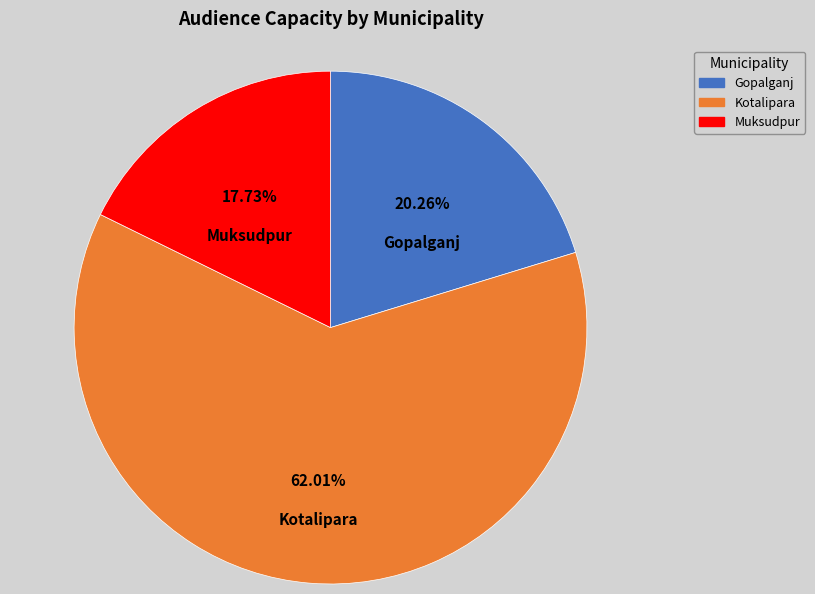

To the nearest percent, what is the average slice percentage?

33%